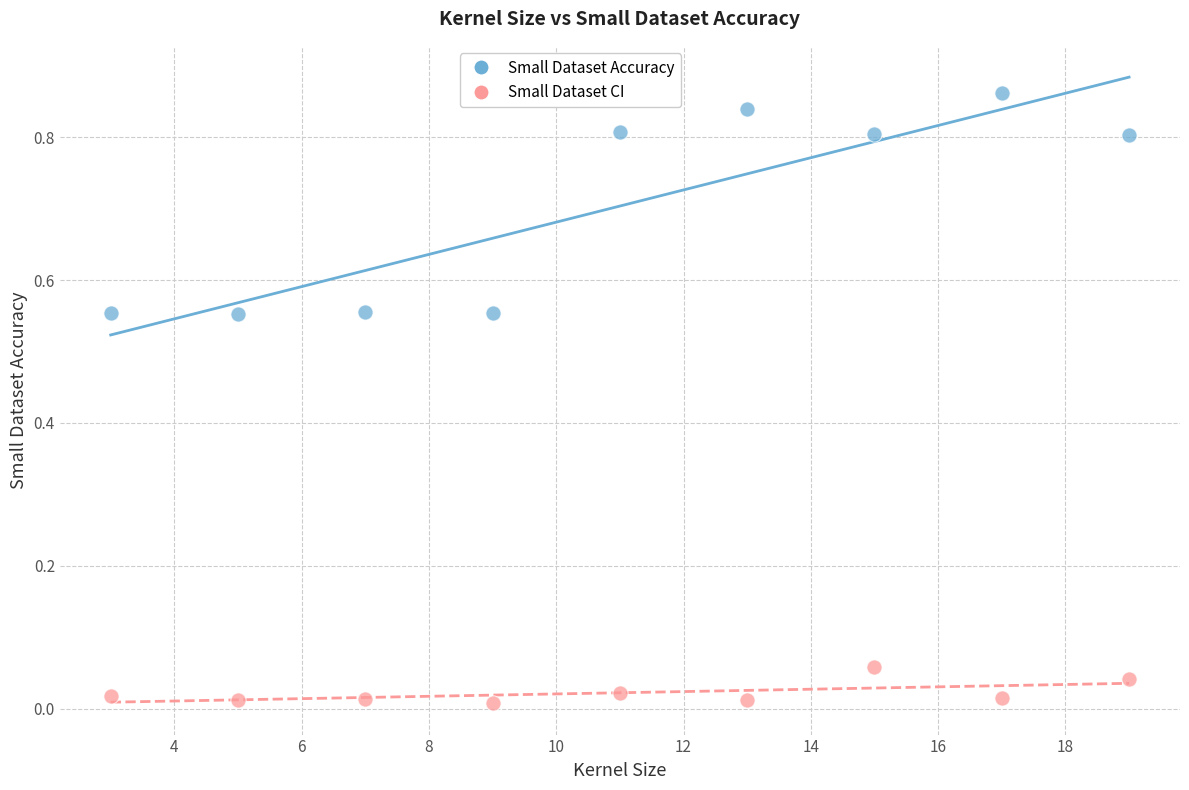

Which series reaches the maximum Y coordinate?

Small Dataset Accuracy